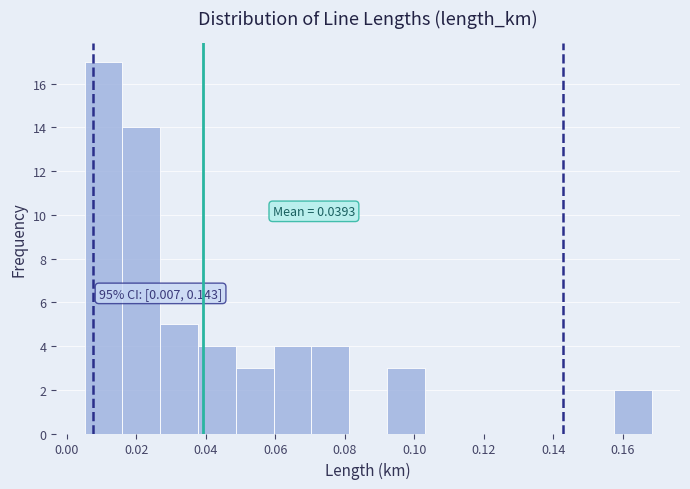

Which range on the x-axis has the tallest bar?

0.006 to 0.016